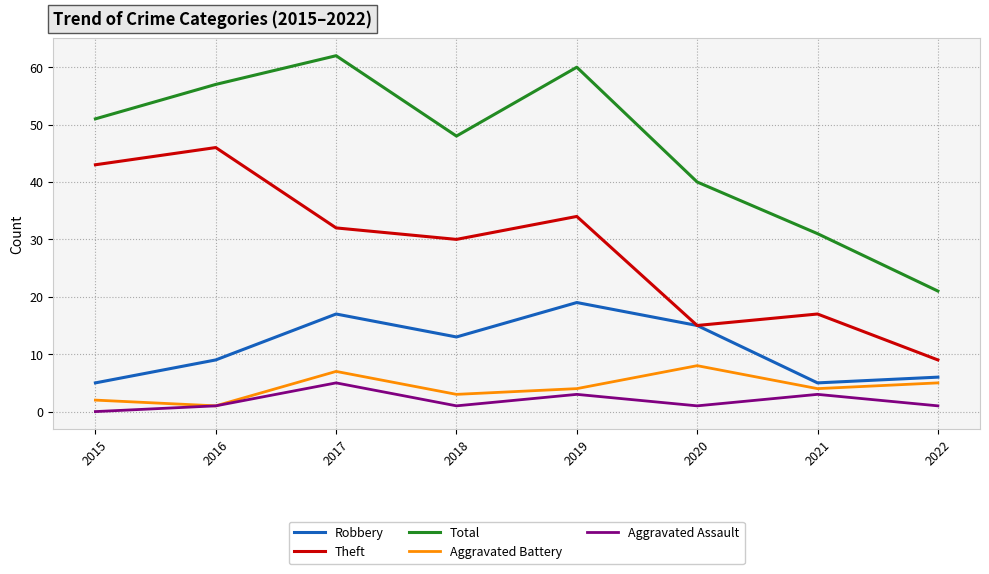

At which label is Robbery closest to 12?

2018